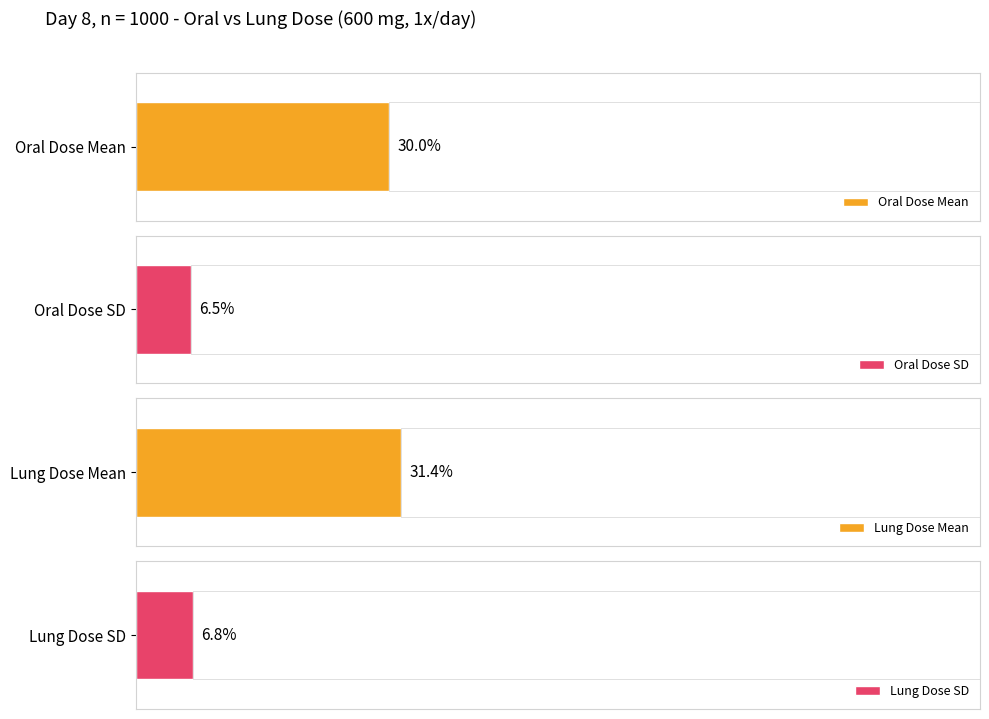

List the series in order of their peak value, highest first.

Lung Dose Mean, Oral Dose Mean, Lung Dose SD, Oral Dose SD